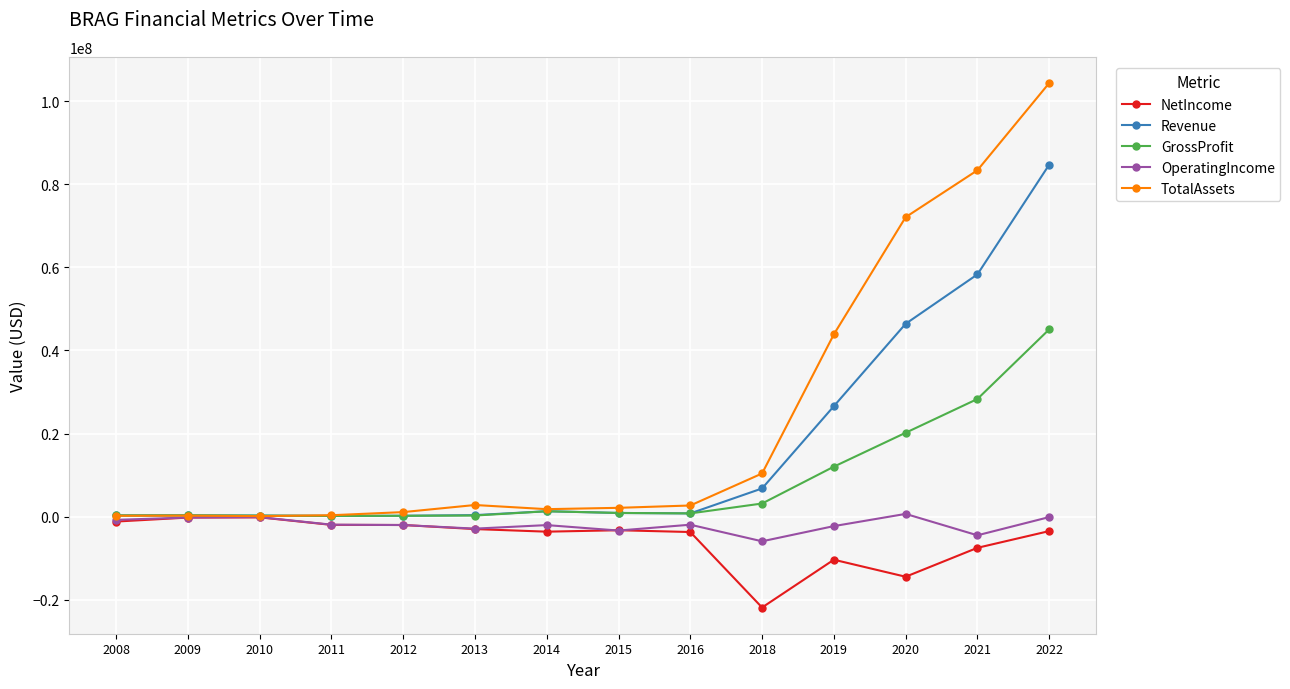

Which series has the largest total across all categories?

TotalAssets